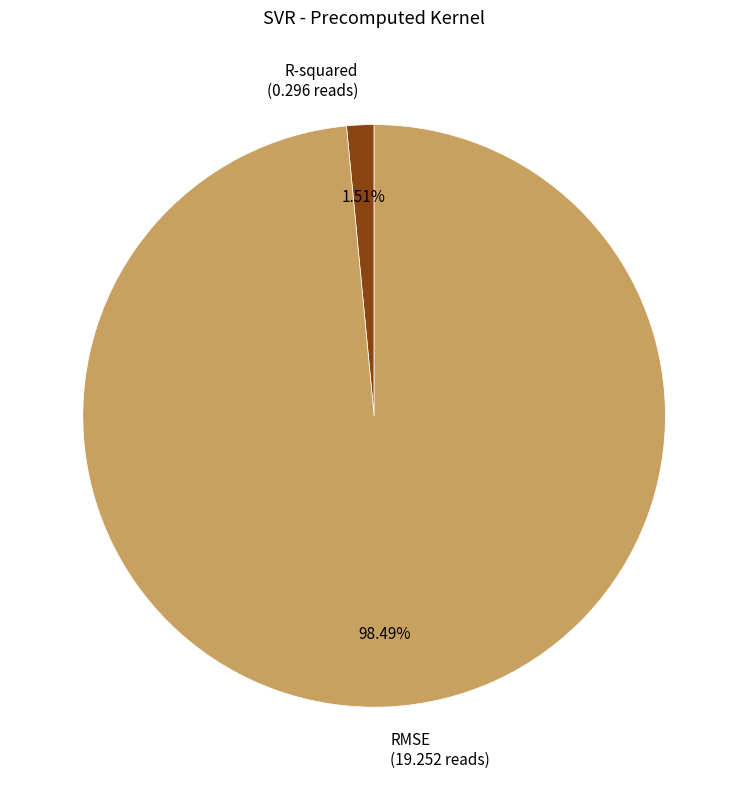

What is the total percentage of R-squared and RMSE?

100.0%